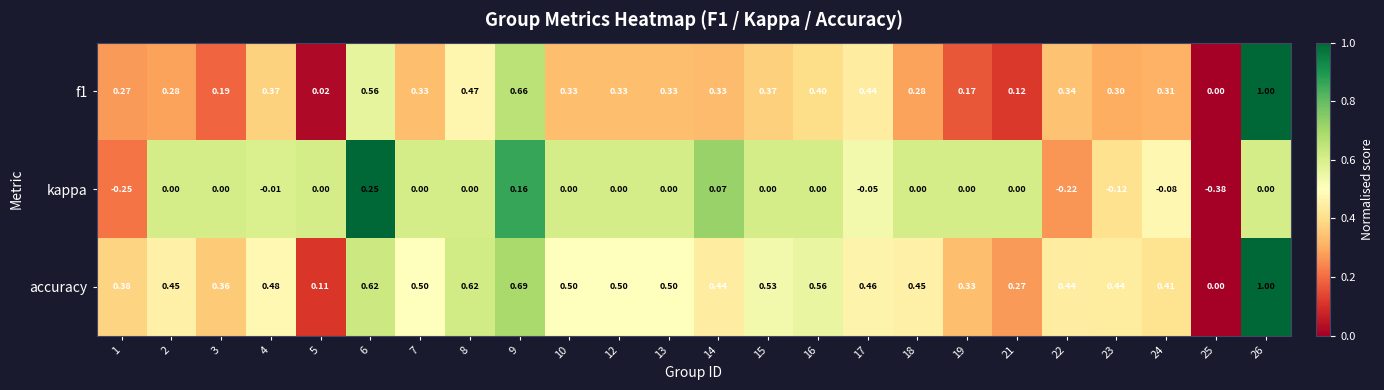

Which series has the largest total across all categories?

accuracy